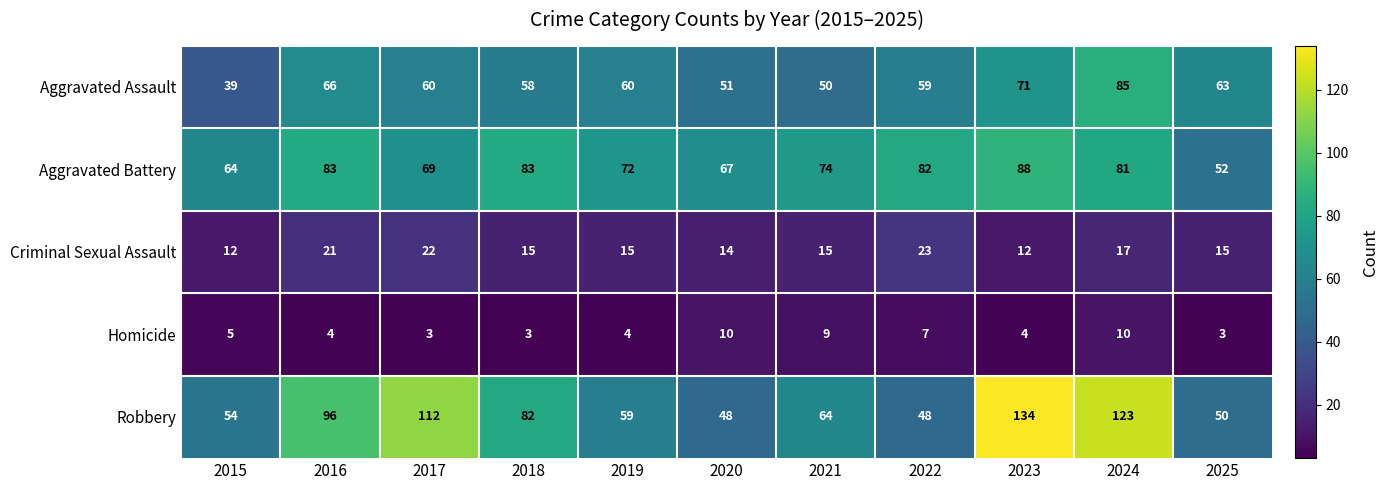

Where is Criminal Sexual Assault nearest to the value 17?

2024